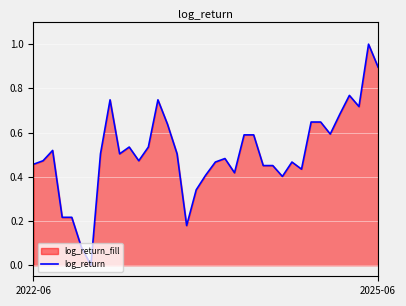

The chart shows a value of 1.0 at 8. True or false?

False